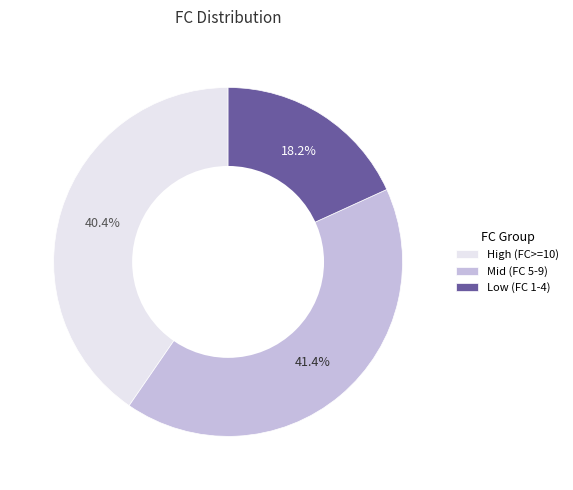

Is the sum of High (FC>=10) and Low (FC 1-4) greater than half?

Yes